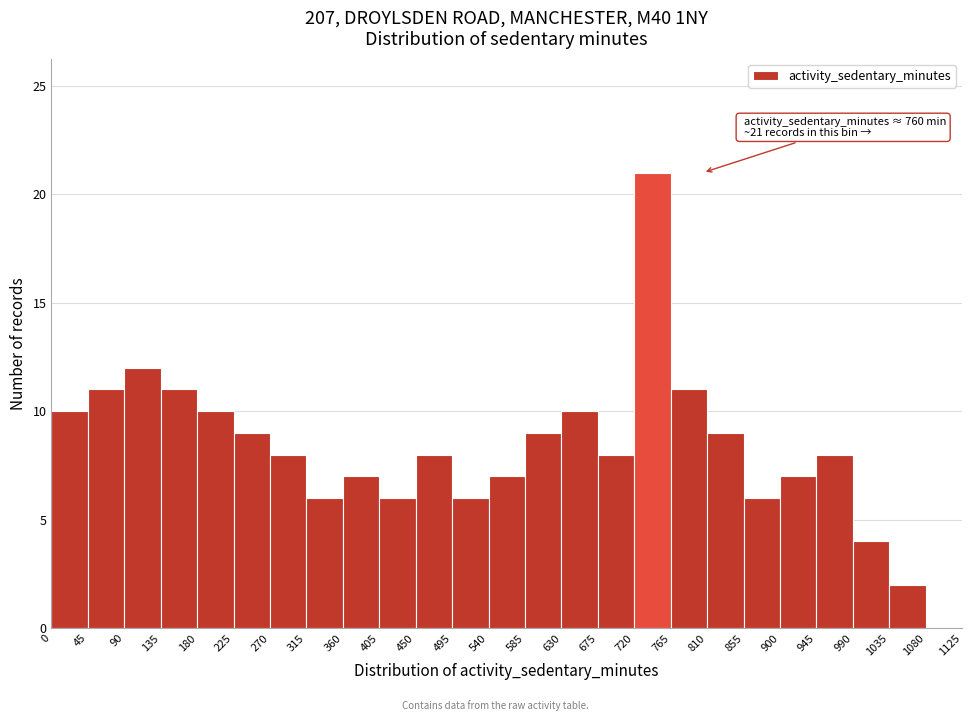

Which range on the x-axis has the tallest bar?

720 to 765